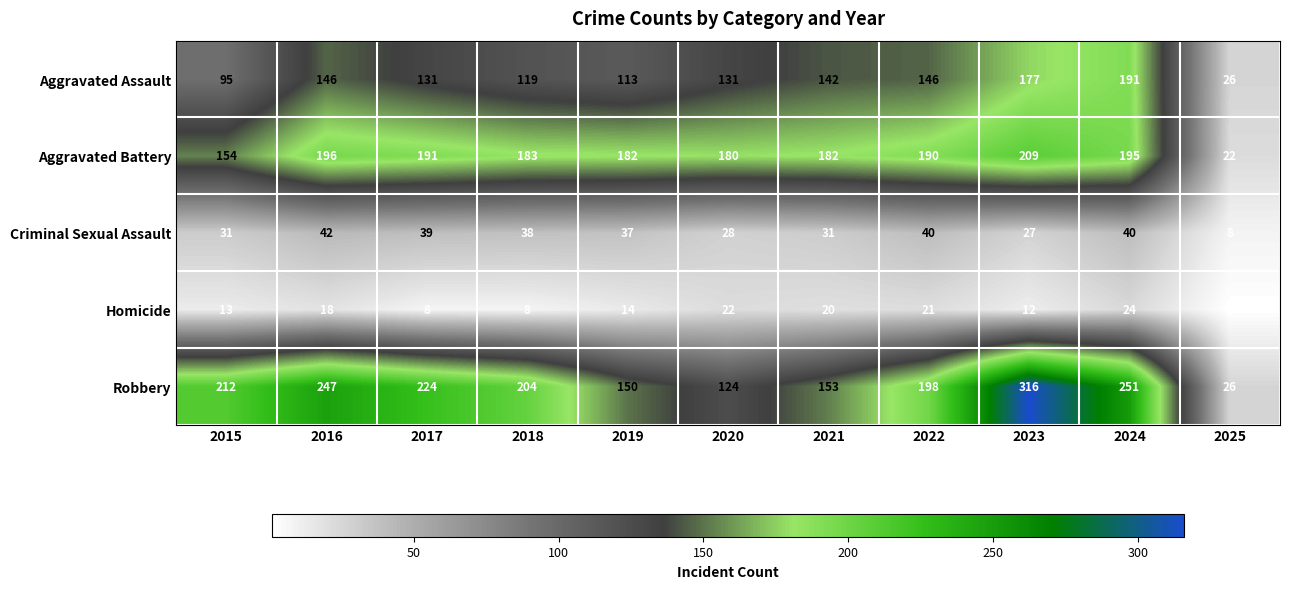

At which category is the sum across all series the highest?

2023